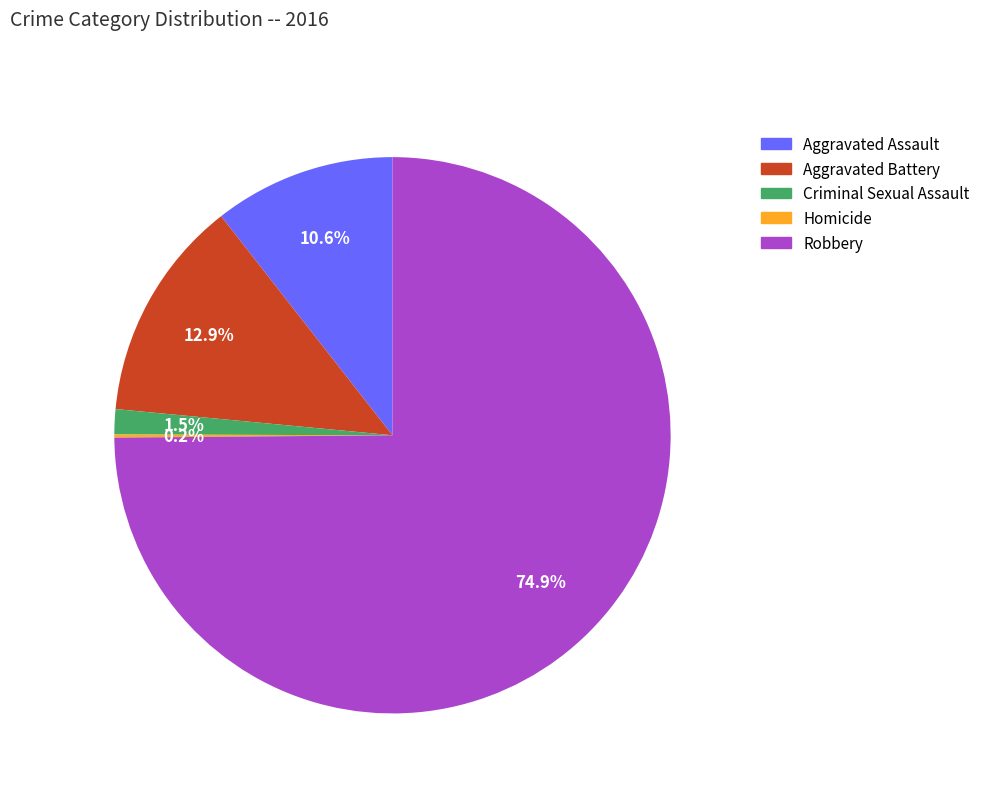

What is the ratio of the value at Aggravated Assault to the value at Aggravated Battery?

0.8